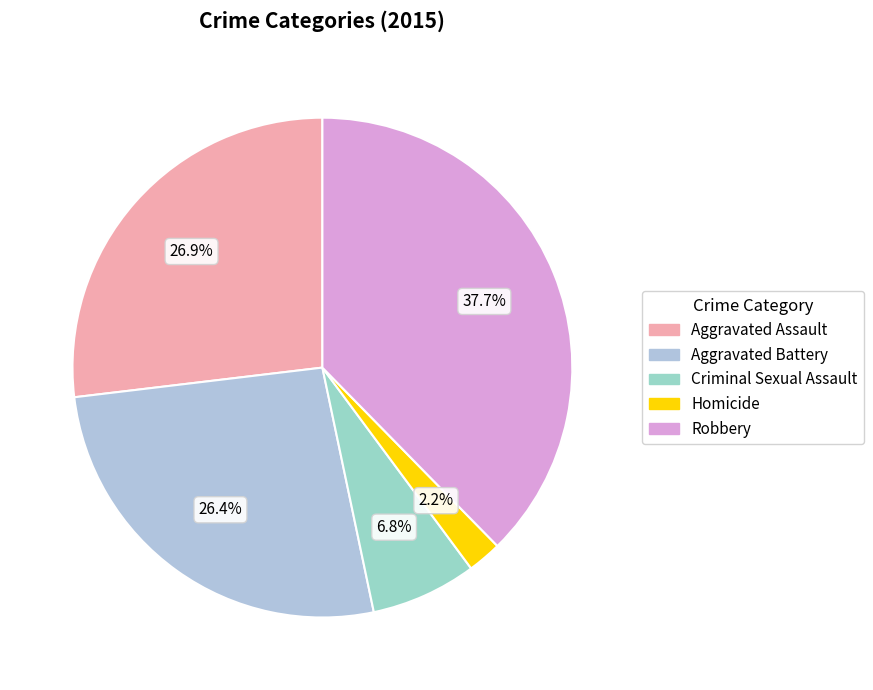

Is there a majority slice in this chart?

No